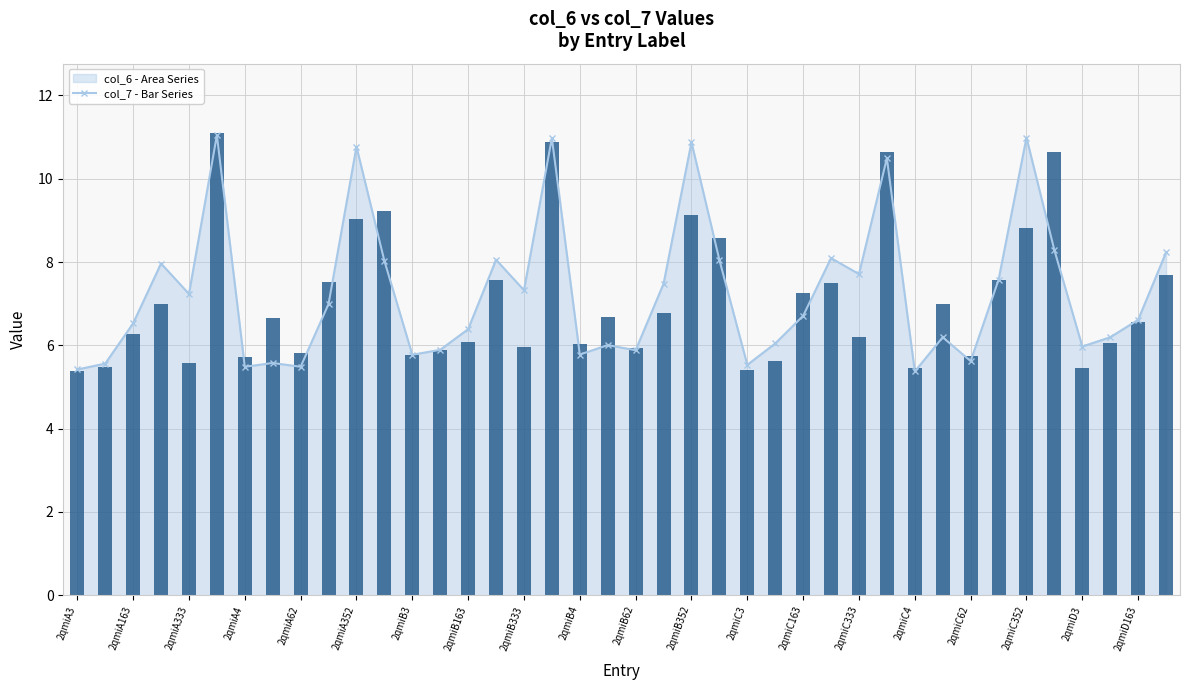

Rank the categories by value from lowest to highest.

2qmiA3, 24, 30, 36, 2qmiA163, 2qmiA62, 25, 2qmiB3, 32, 2qmiC3, 2qmiB333, 2qmiC163, 20, 2qmiC62, 2qmiD3, 37, 2qmiC333, 28, 2qmiA333, 38, 2qmiB163, 2qmiD163, 21, 2qmiA4, 31, 26, 27, 2qmiB4, 2qmiC4, 33, 39, 23, 34, 2qmiB62, 22, 2qmiB352, 29, 35, 2qmiC352, 2qmiA352